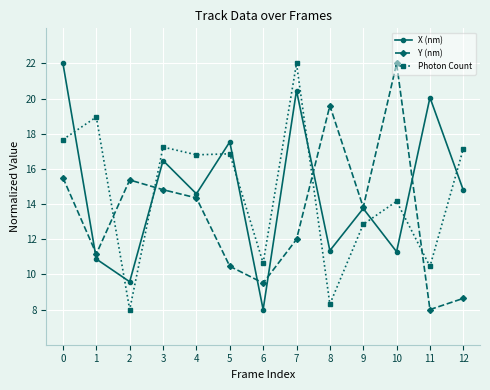

At which category does Y (nm) reach its first local valley?

1